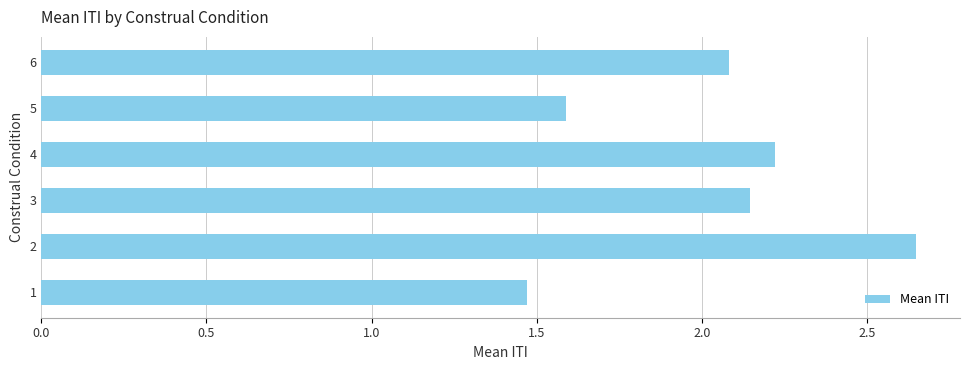

List the labels in order of value, smallest first.

1, 5, 6, 3, 4, 2